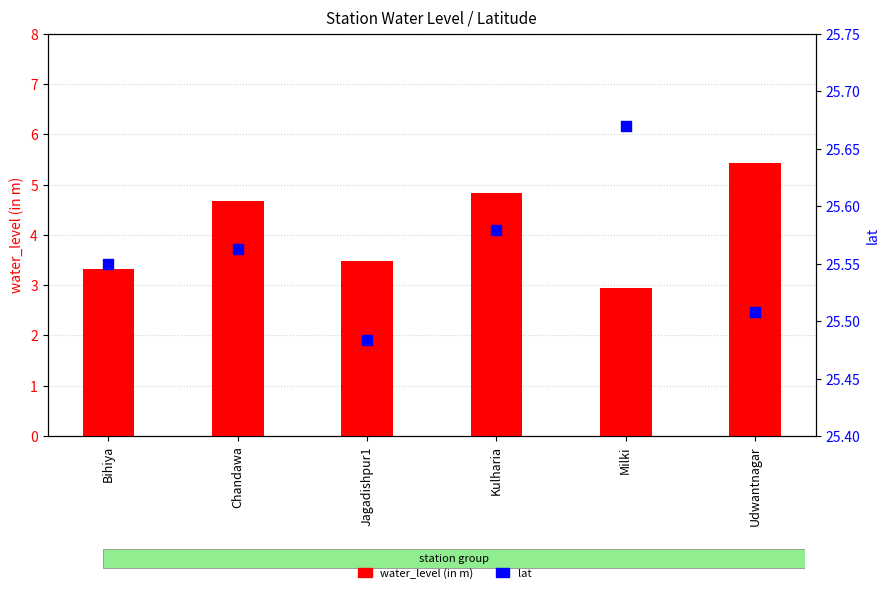

At how many categories does at least one series exceed 16?

6